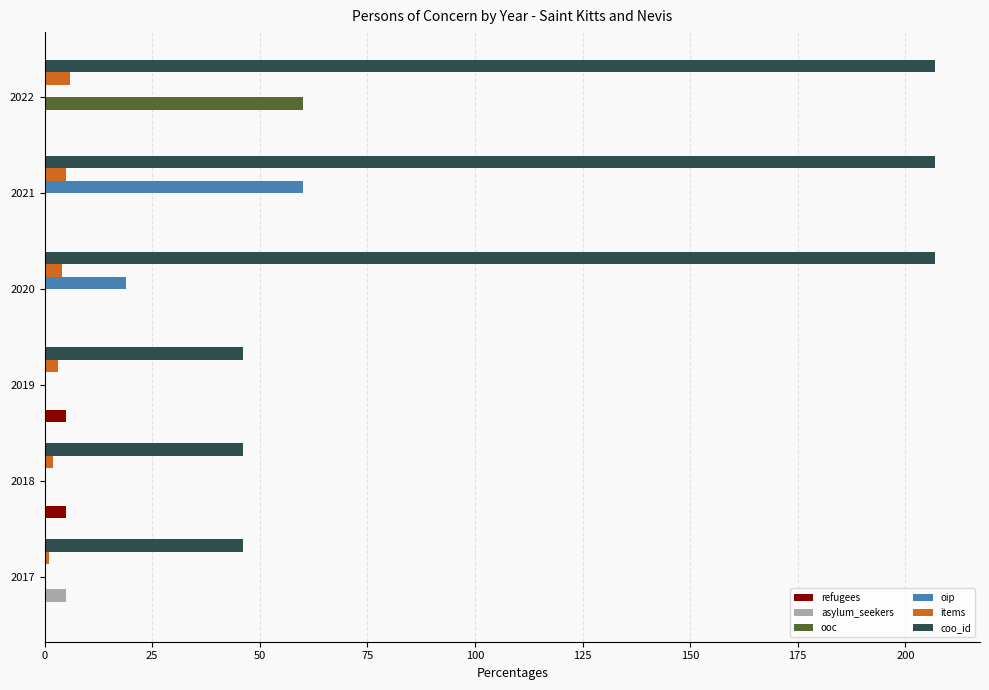

What is the sum of the items values at 2021 and 2022?

11